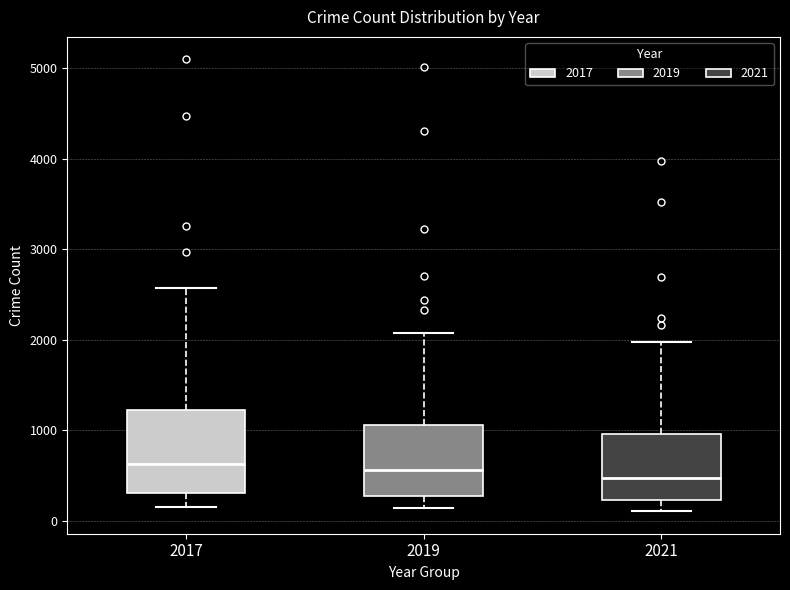

Reading left to right, read every box against the y-axis: the position of its median line, the range the box covers, and the ends of its whiskers. The values are not printed on the chart, so give them approximately, as read against the axis.

2017: median 600, box 300 to 1200, whiskers 100 to 2600
2019: median 600, box 300 to 1100, whiskers 100 to 2100
2021: median 500, box 200 to 1000, whiskers 100 to 2000